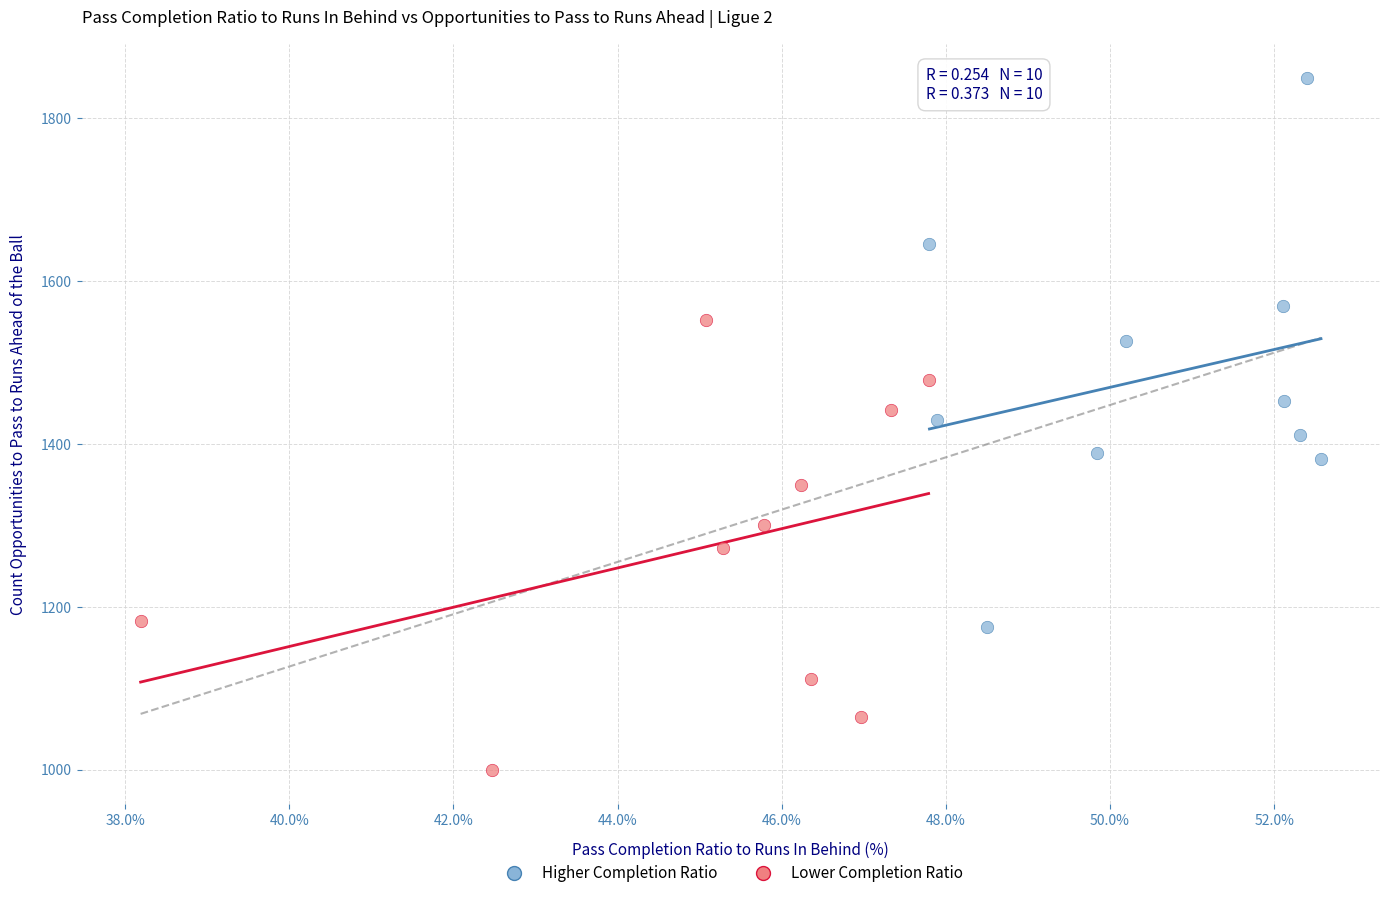

Which series contains the lowest Y value?

Lower Completion Ratio